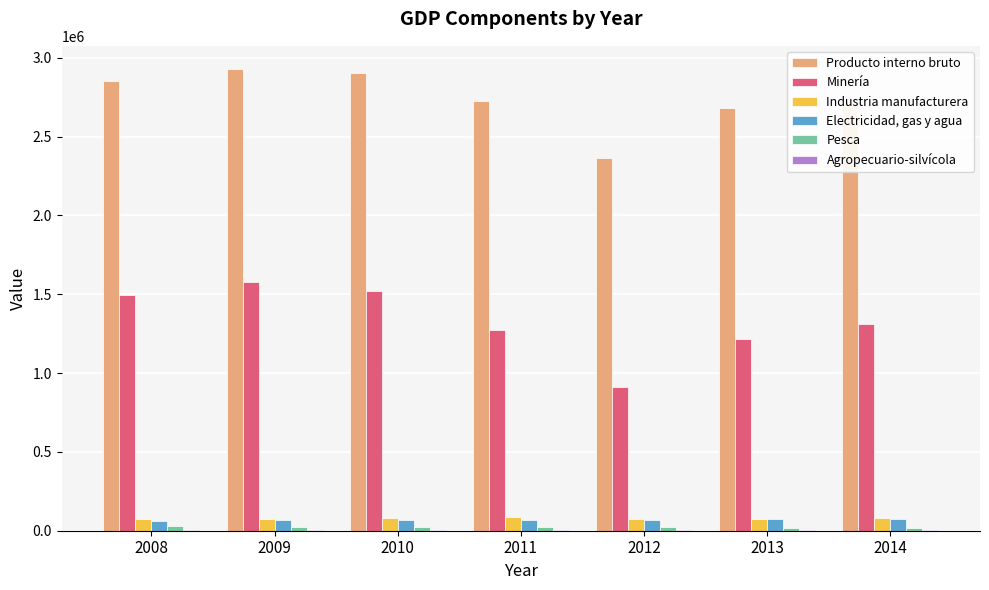

Which series has the largest total across all categories?

Producto interno bruto